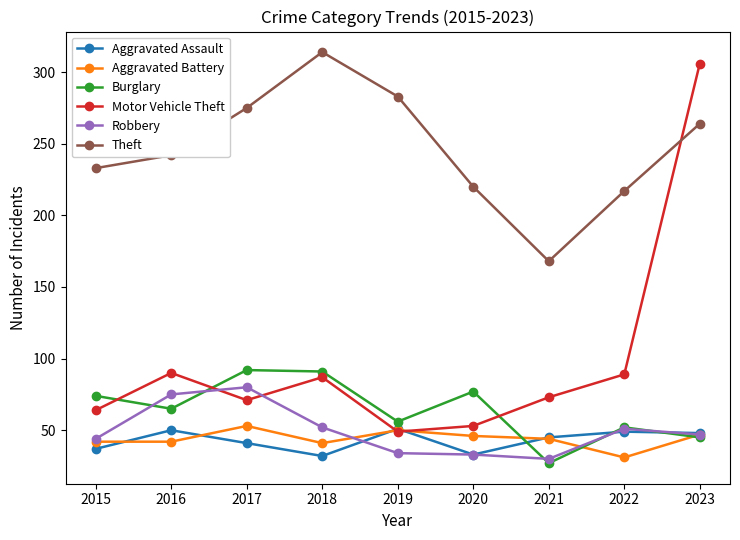

After their last crossing, which series has the higher values: Motor Vehicle Theft or Theft?

Motor Vehicle Theft